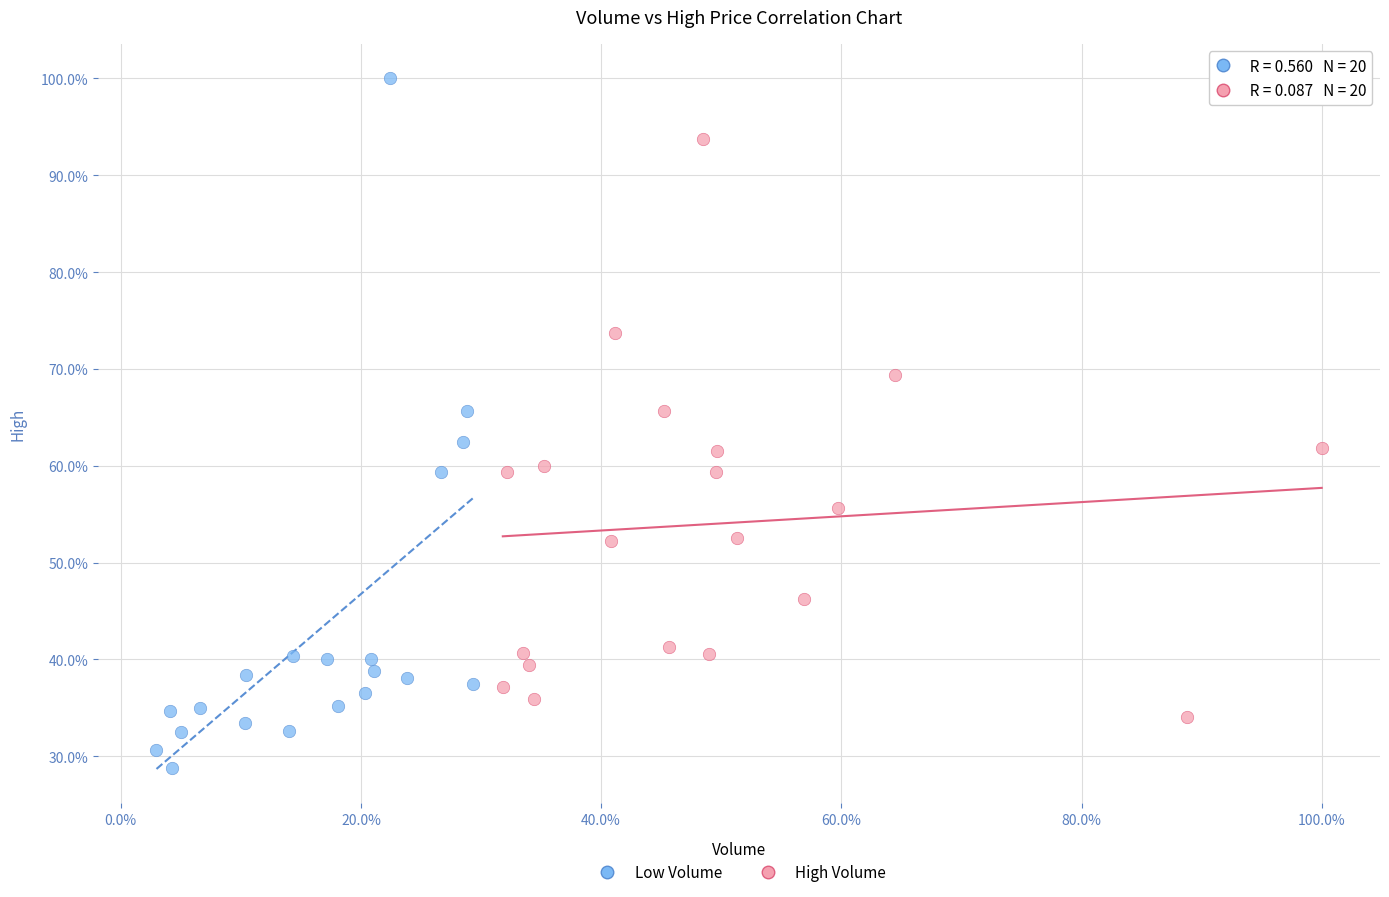

Which series has the widest spread of Y values?

Low Volume